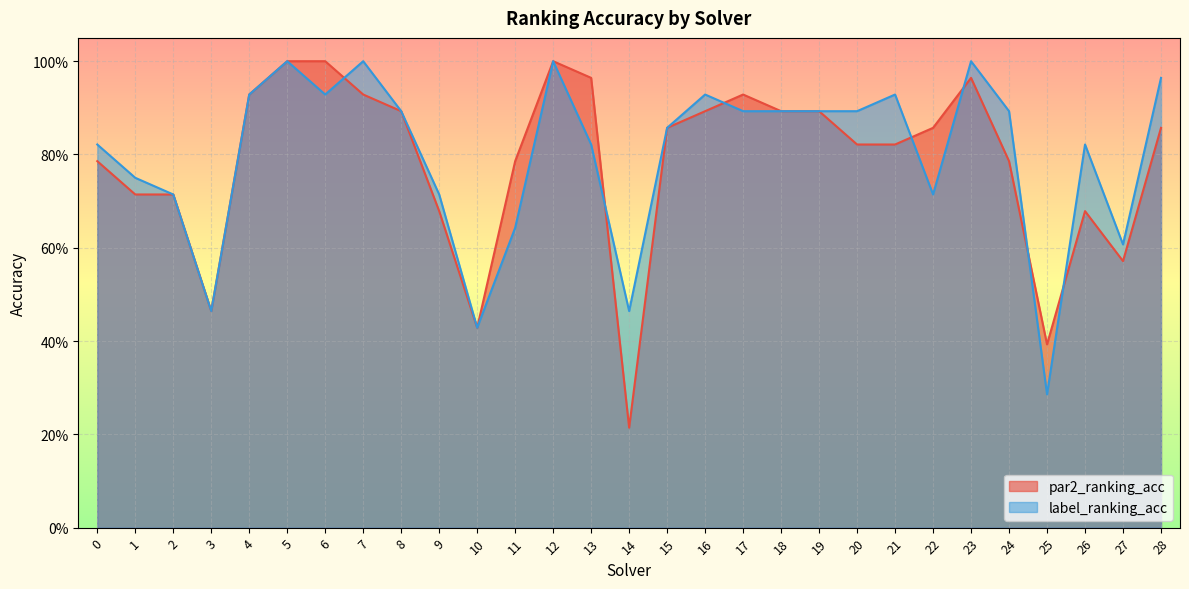

Is it true that label_ranking_acc equals 0.7 at 22?

True